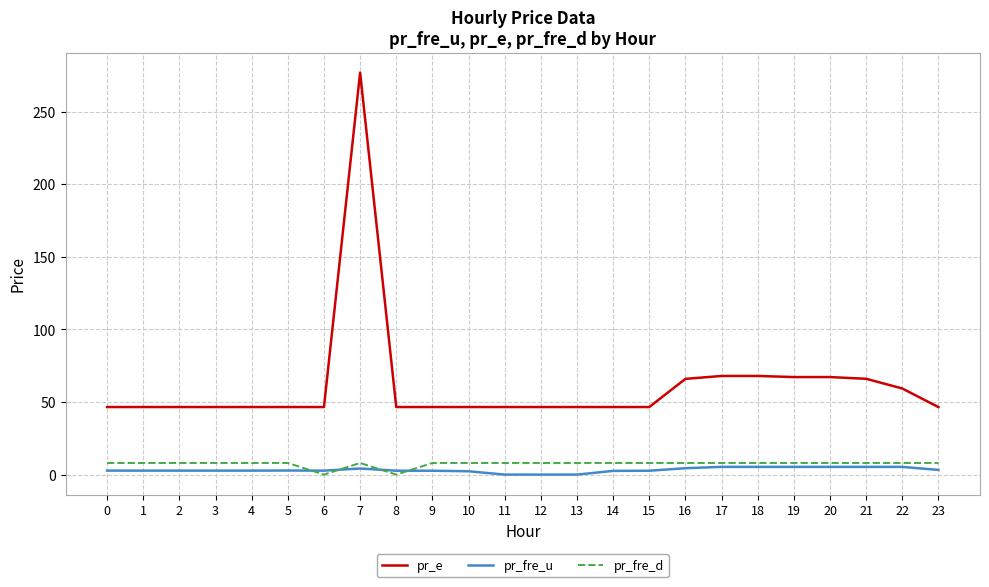

Rank the series at 19 from lowest to highest value.

pr_fre_u, pr_fre_d, pr_e